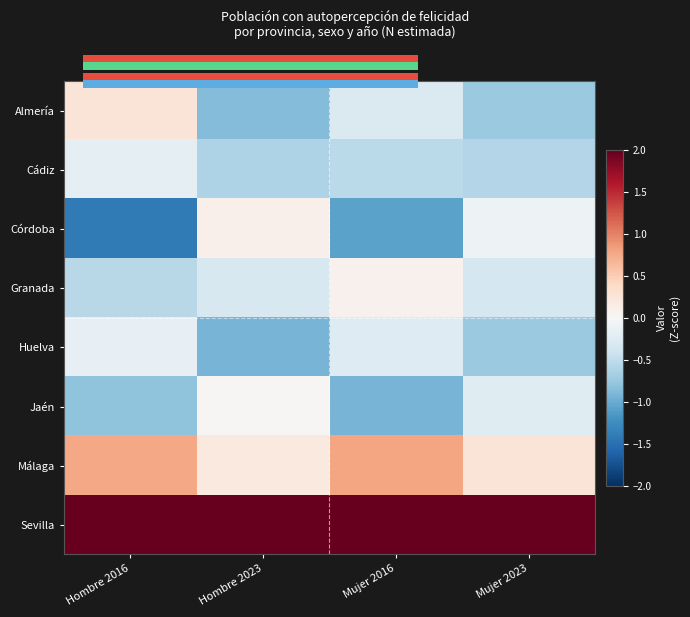

Is the value of Jaén at Hombre 2016 greater than the value of Málaga at Hombre 2016?

No